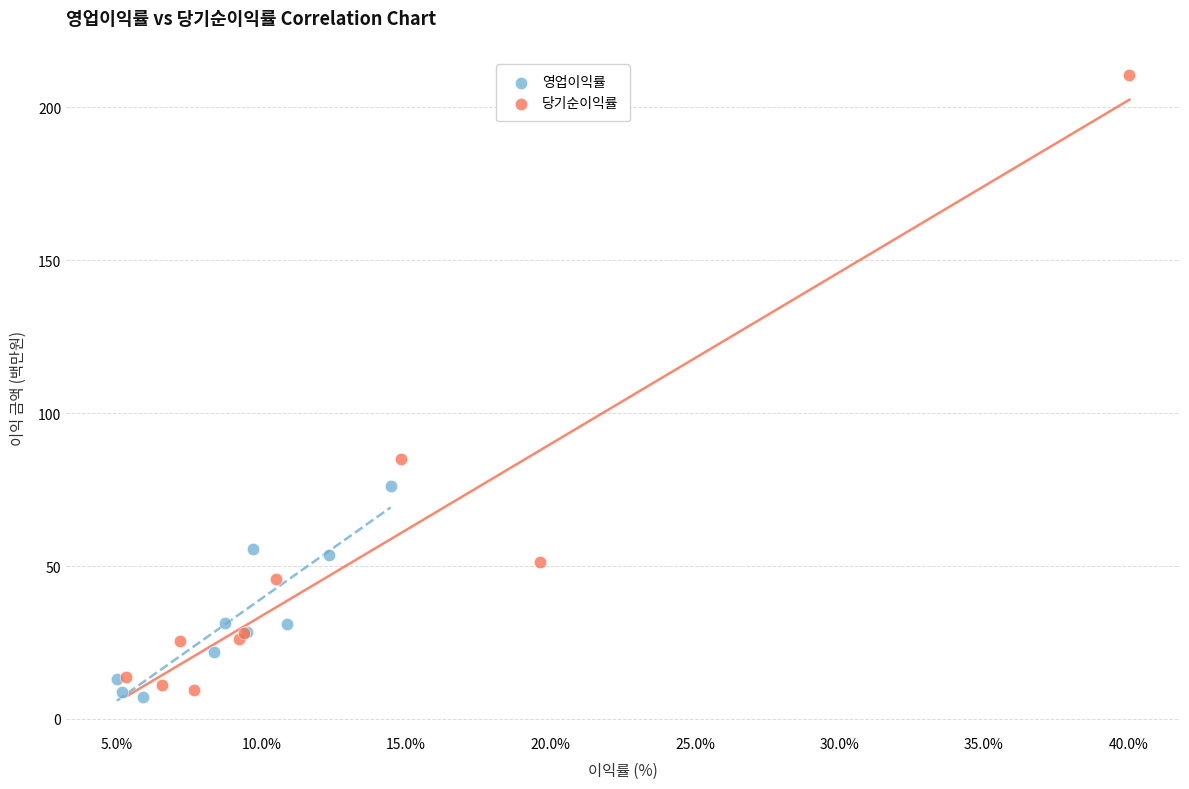

Which series has the largest Y range (max minus min)?

당기순이익률